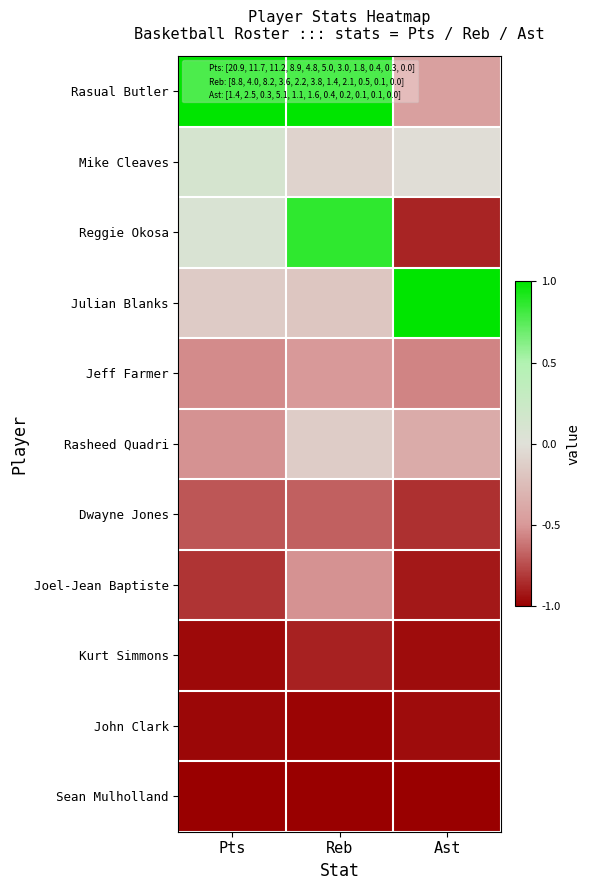

Count the number of categories in the chart.

3